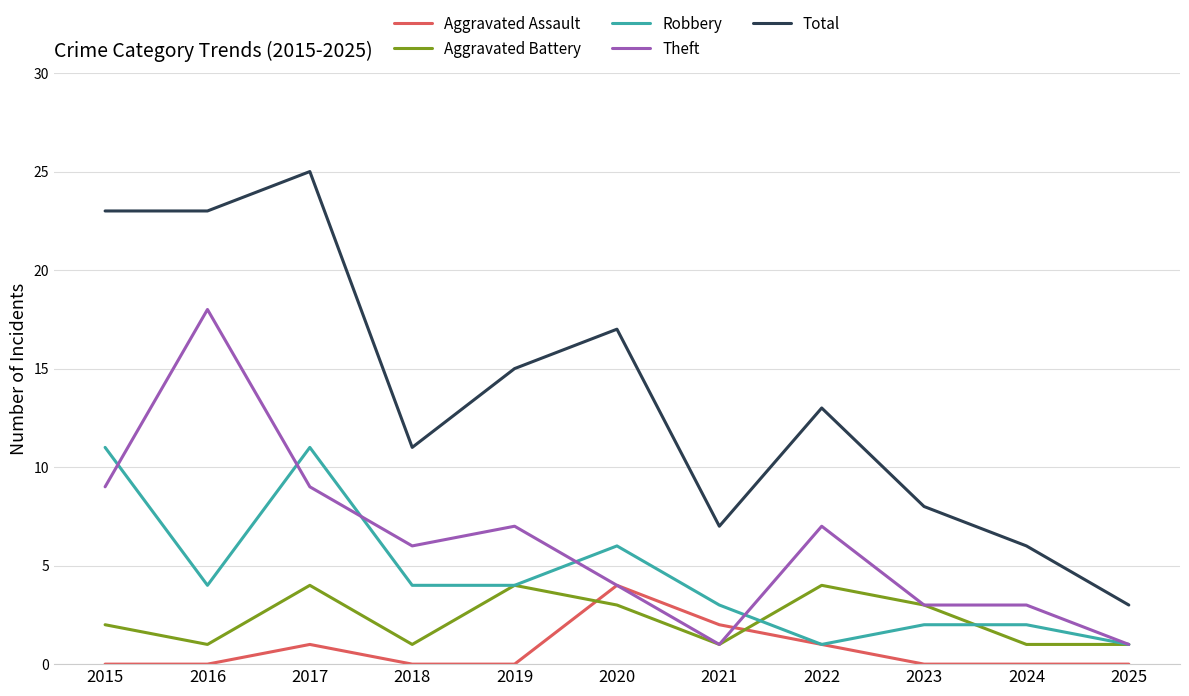

What is the total value across all series at 2019?

30